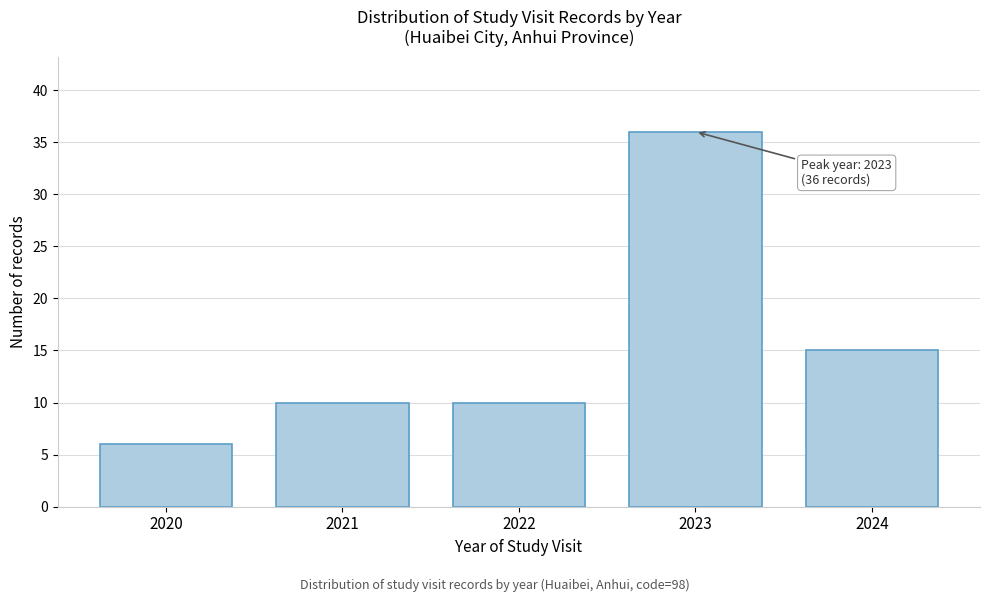

Reading left to right, list all the values displayed in this chart.

2020=6	2021=10	2022=10	2023=36	2024=15